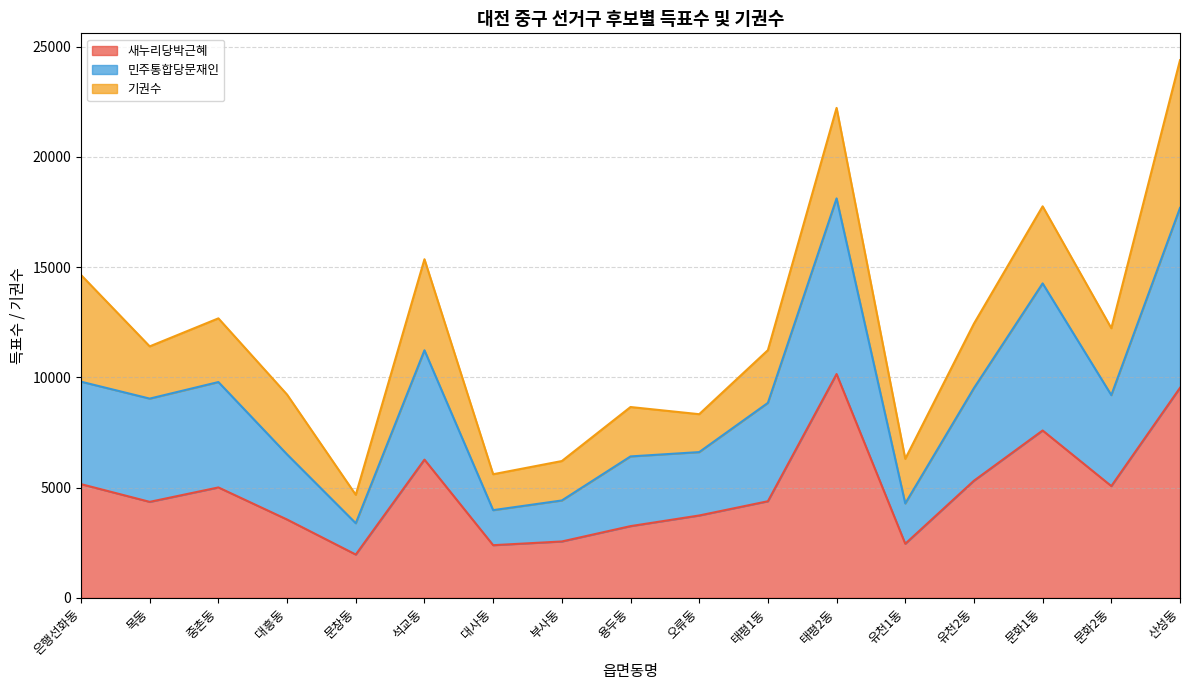

How many lines are shown in the chart?

3